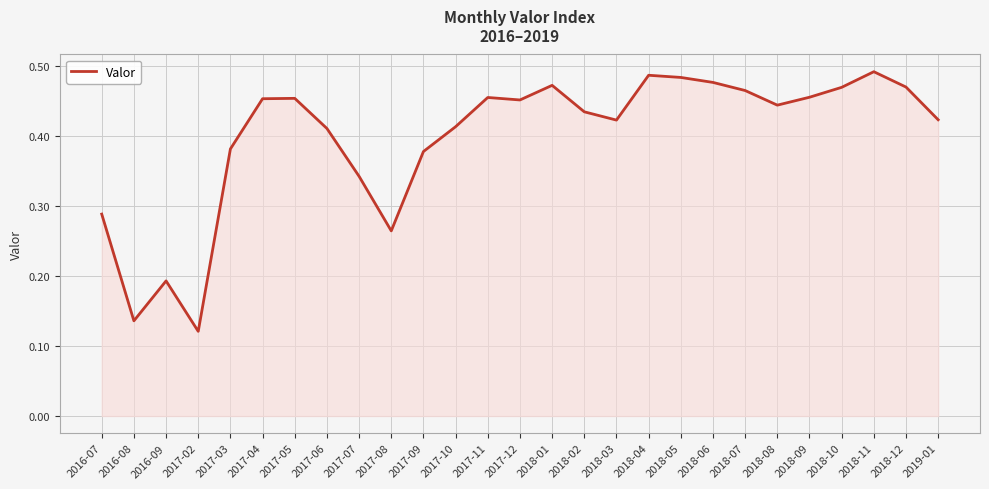

What position from the left is 2017-07?

9